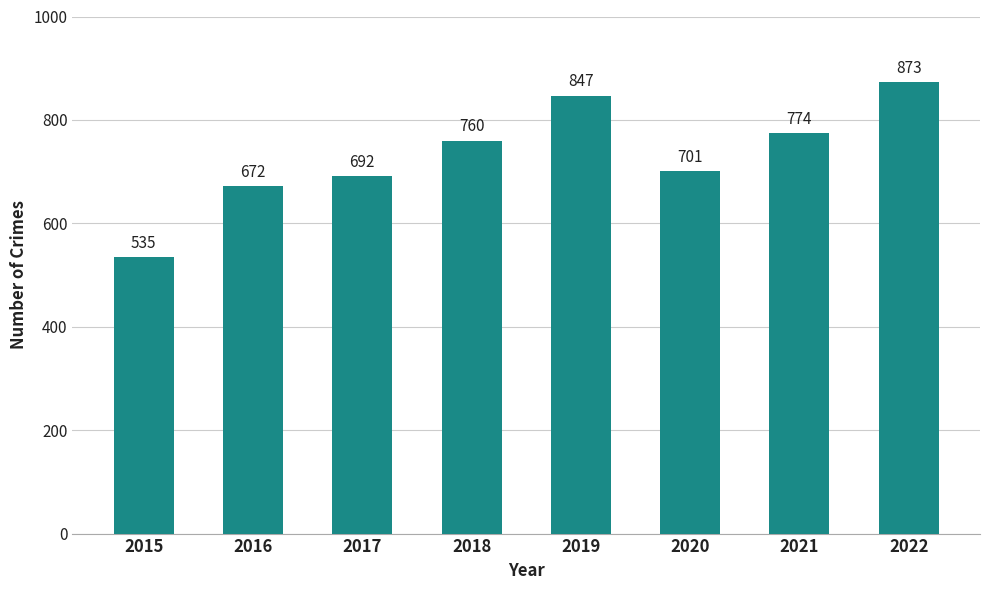

What value does the data have at 2015, to the nearest 10?

540